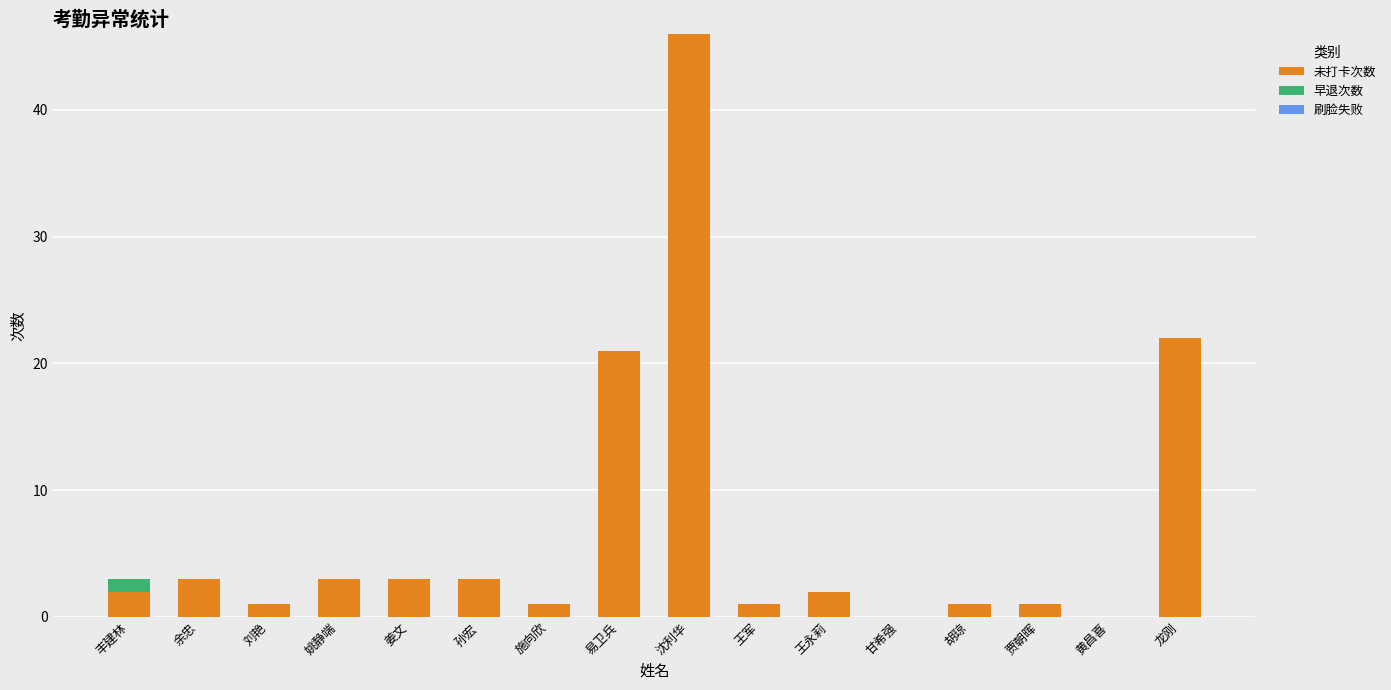

What is the sum of all 未打卡次数 values?

110